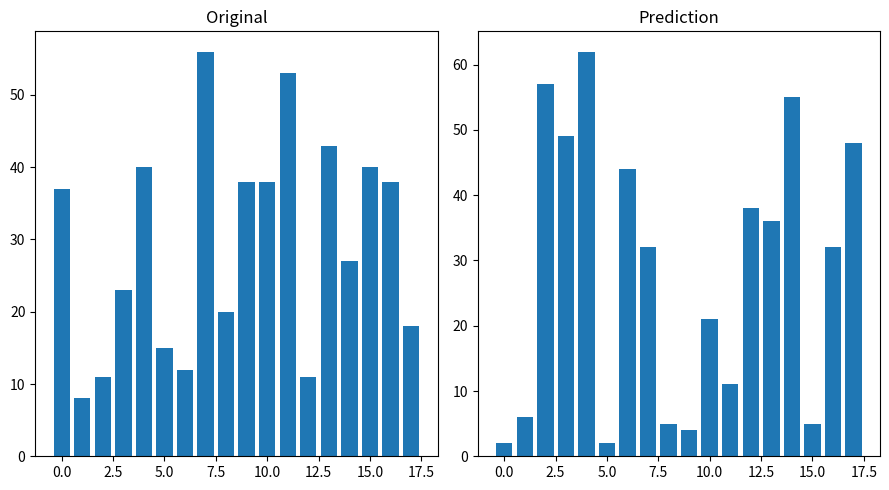

What is the difference between the dest_b values at 16 and 10?

11